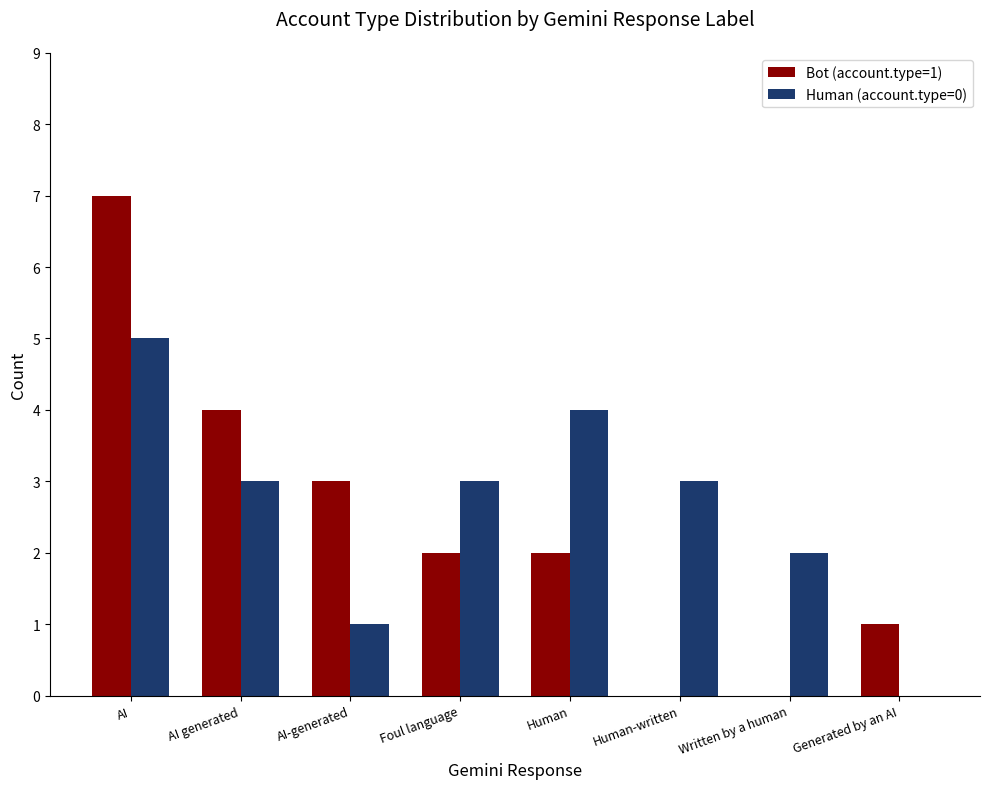

Count the Bot (account.type=1) values in the range 1 to 4.

5